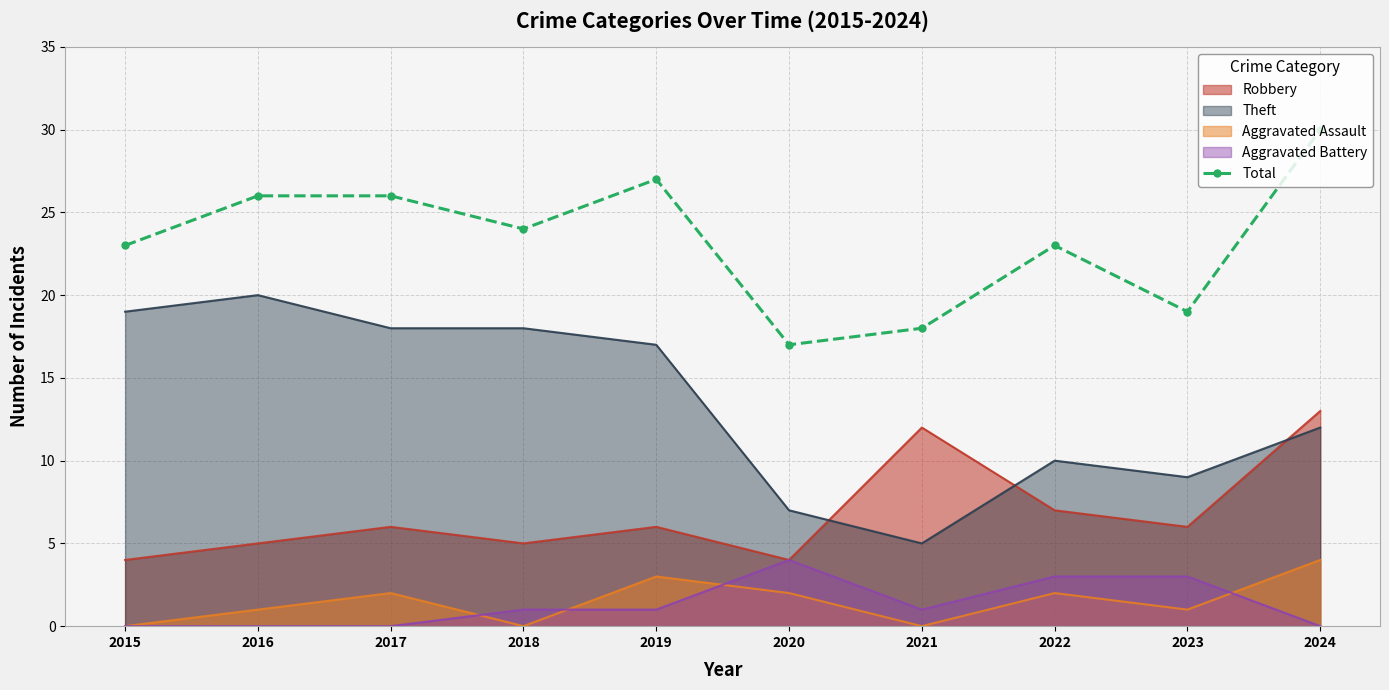

What is the difference between the second highest and minimum values?

10